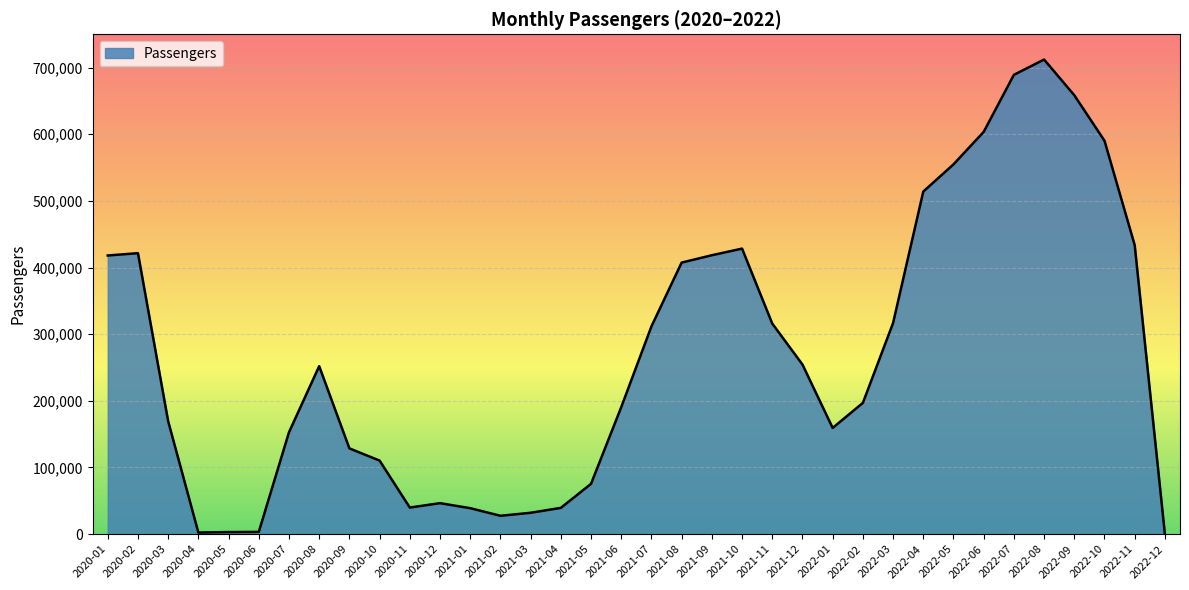

What is the difference between the maximum and minimum values?

712122